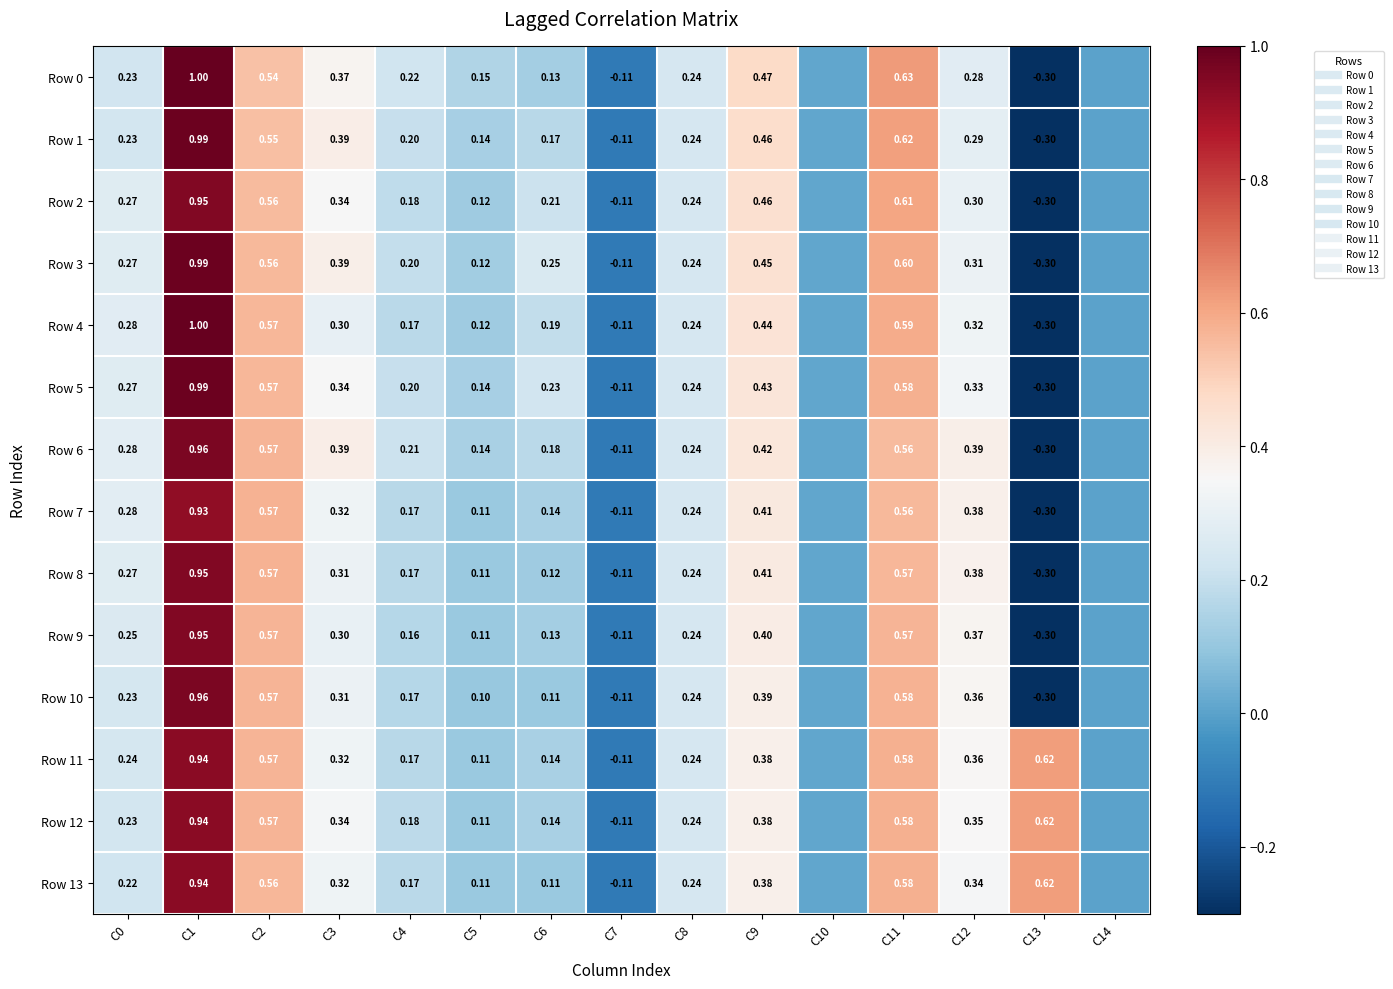

Which label corresponds to the largest value in the chart?

C1